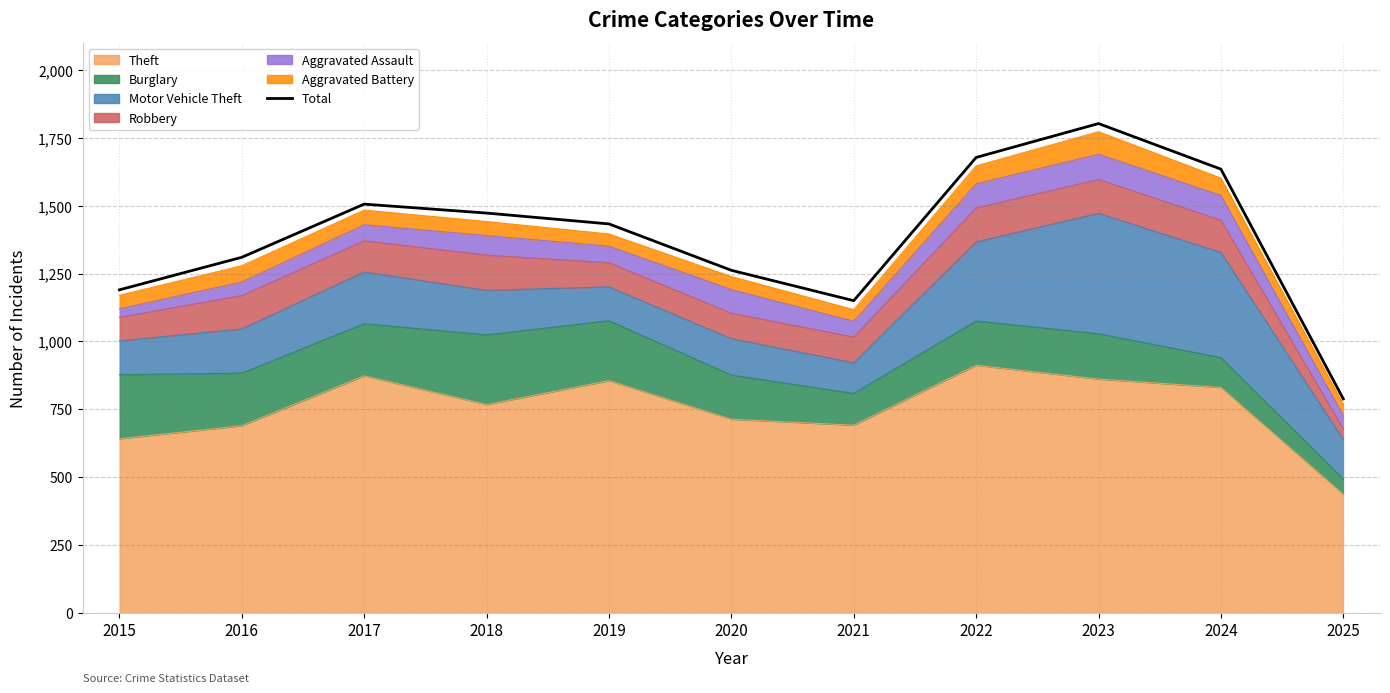

Rank the categories by value from lowest to highest.

2025, 2021, 2015, 2020, 2016, 2019, 2018, 2017, 2024, 2022, 2023